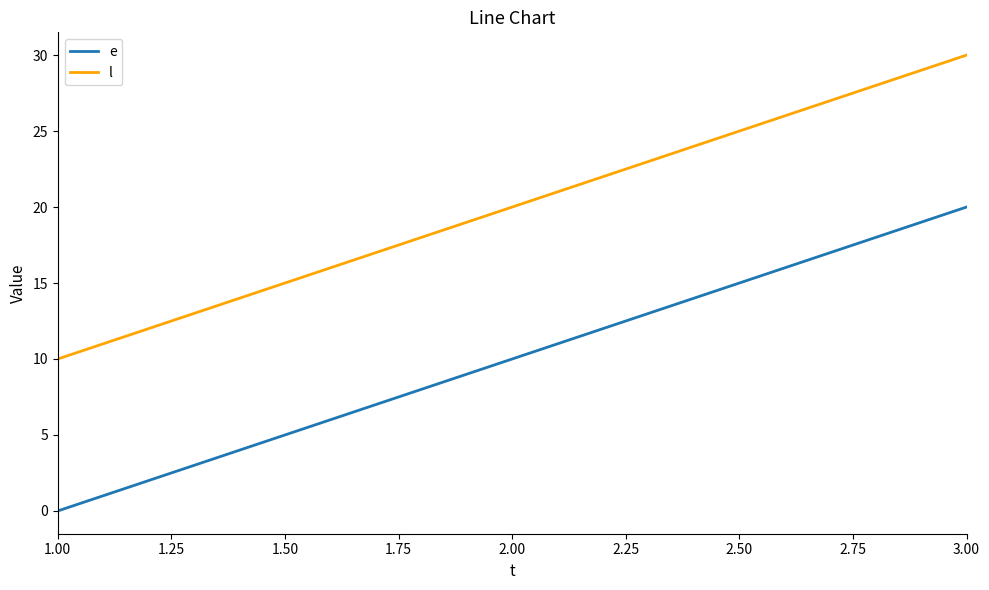

What is the sum of all l values?

60